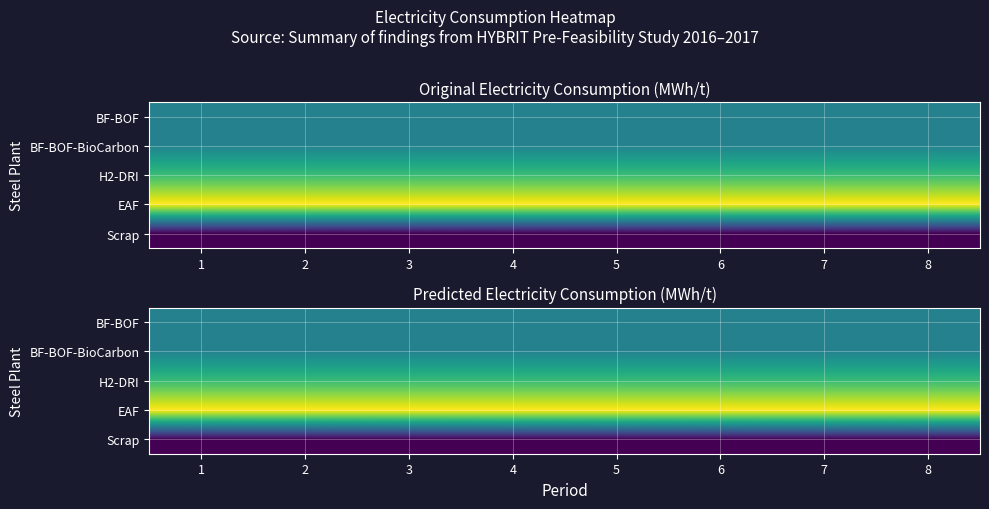

Rank the series by their maximum value, from lowest to highest.

Scrap, BF-BOF, BF-BOF-BioCarbon, H2-DRI, EAF